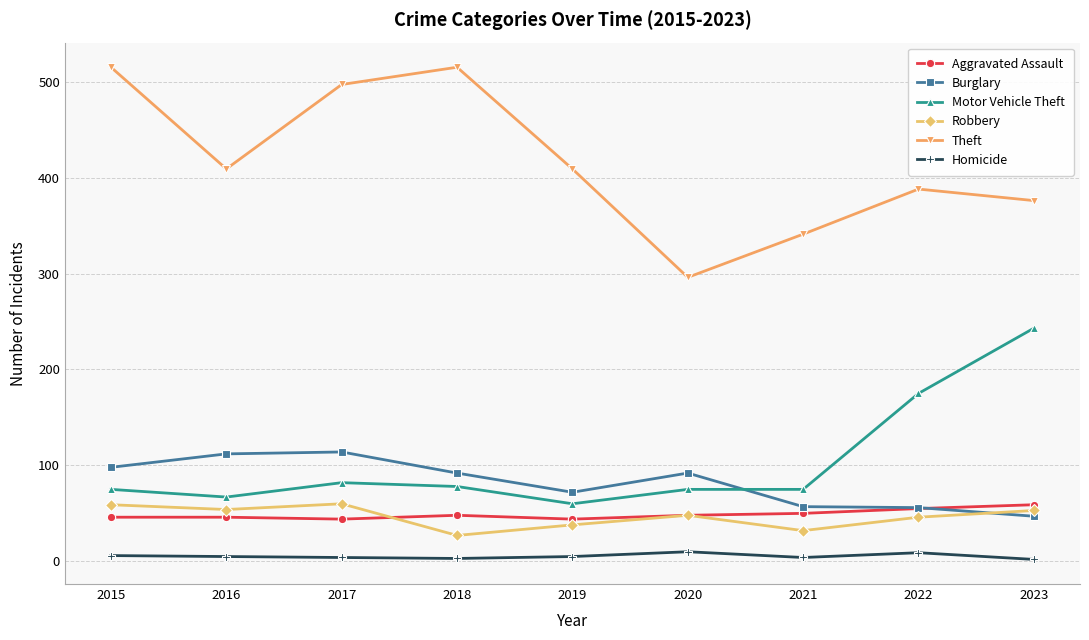

What is the difference between the maximum and minimum values in the Robbery series?

33